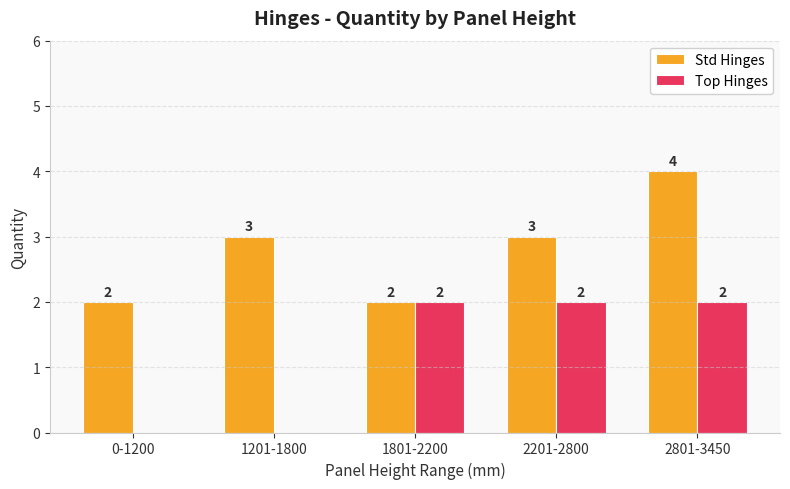

What is the spread (max minus min) of values at 2201-2800?

1